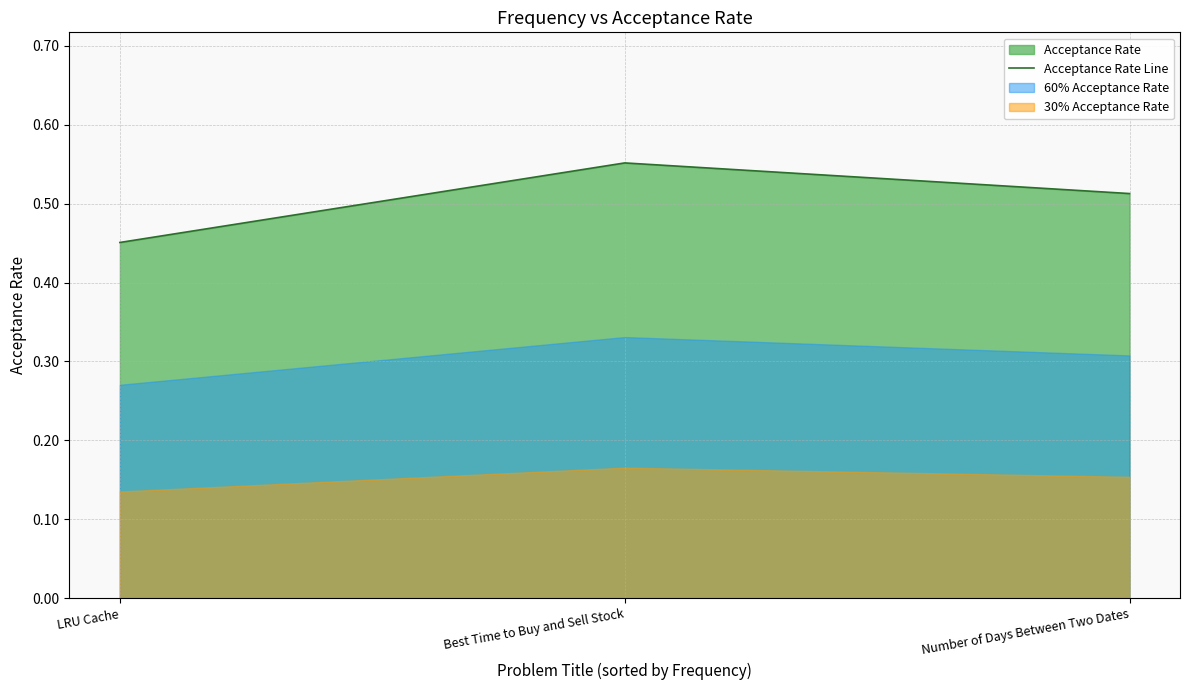

Is it true that the value at Best Time to Buy and Sell Stock is 0.3?

False